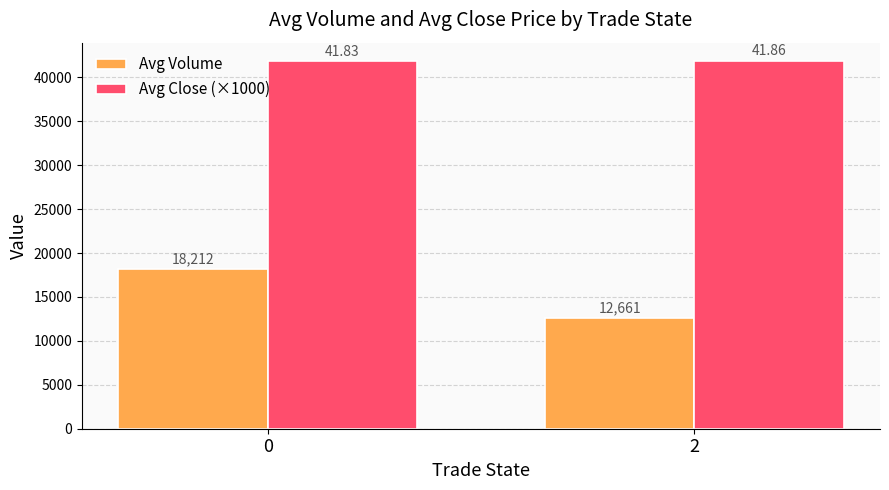

What is the sum of the Avg Volume values at 2 and 0?

30873.6